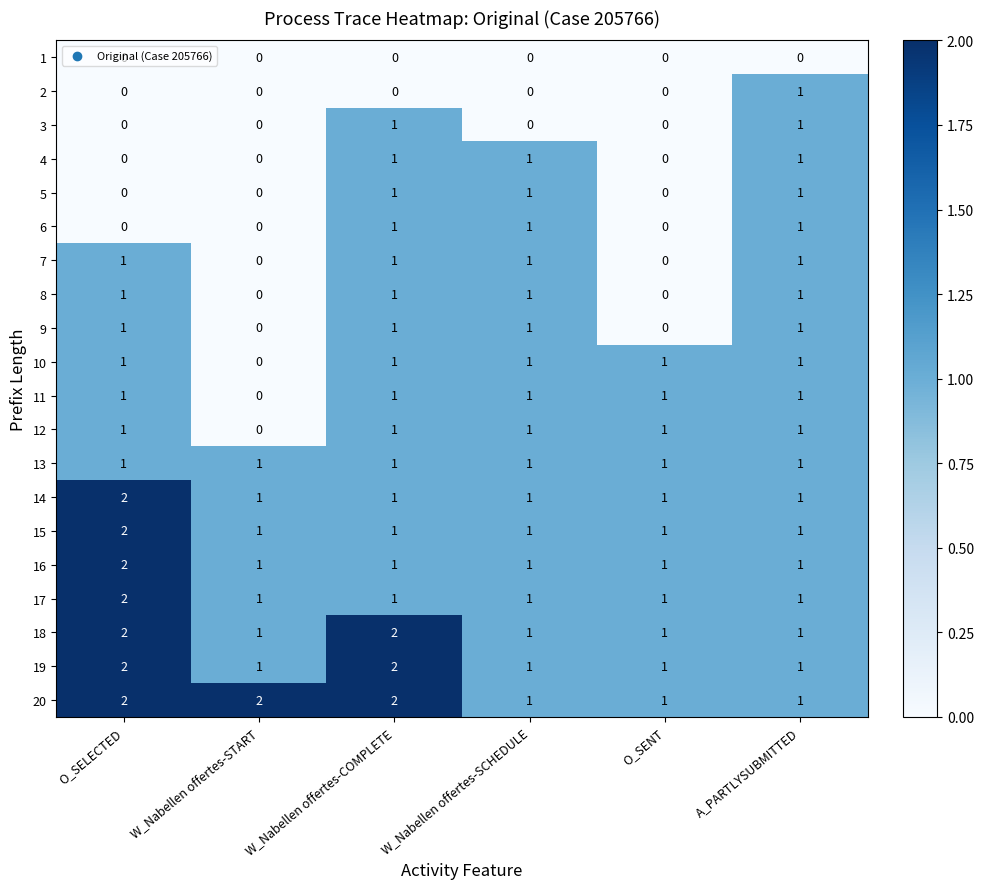

Which series has the largest total across all categories?

20